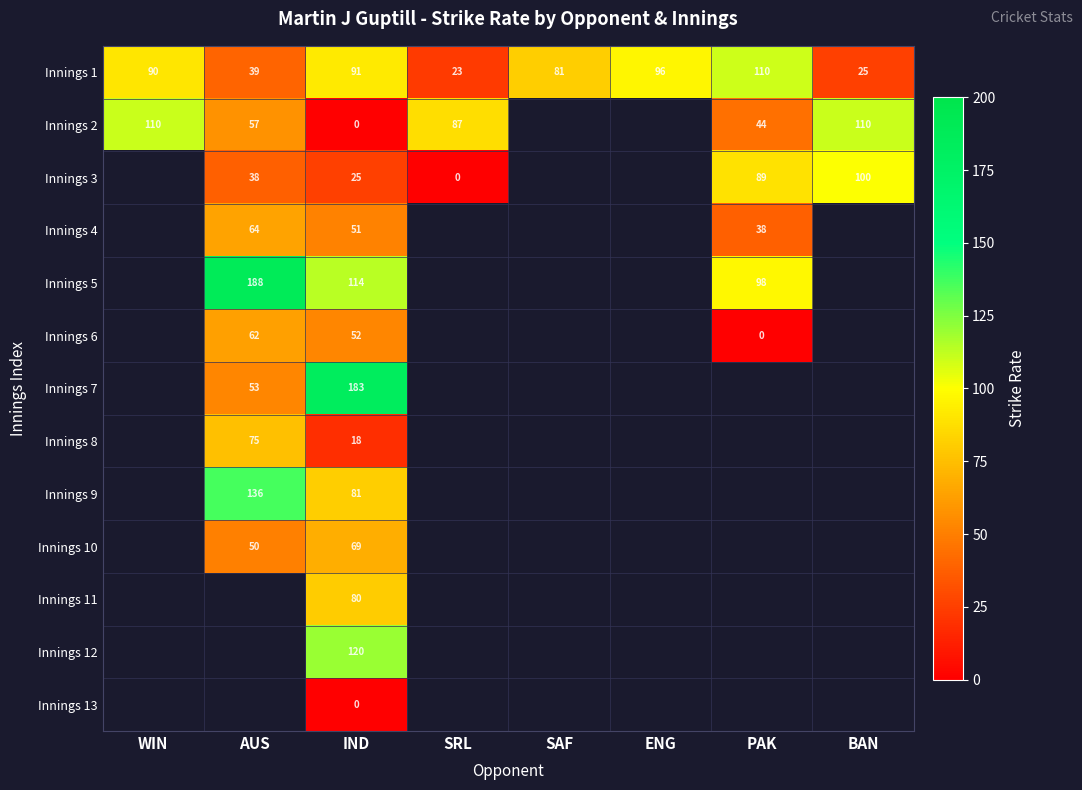

Rank the categories by Innings 1 value from highest to lowest.

PAK, ENG, IND, WIN, SAF, AUS, BAN, SRL